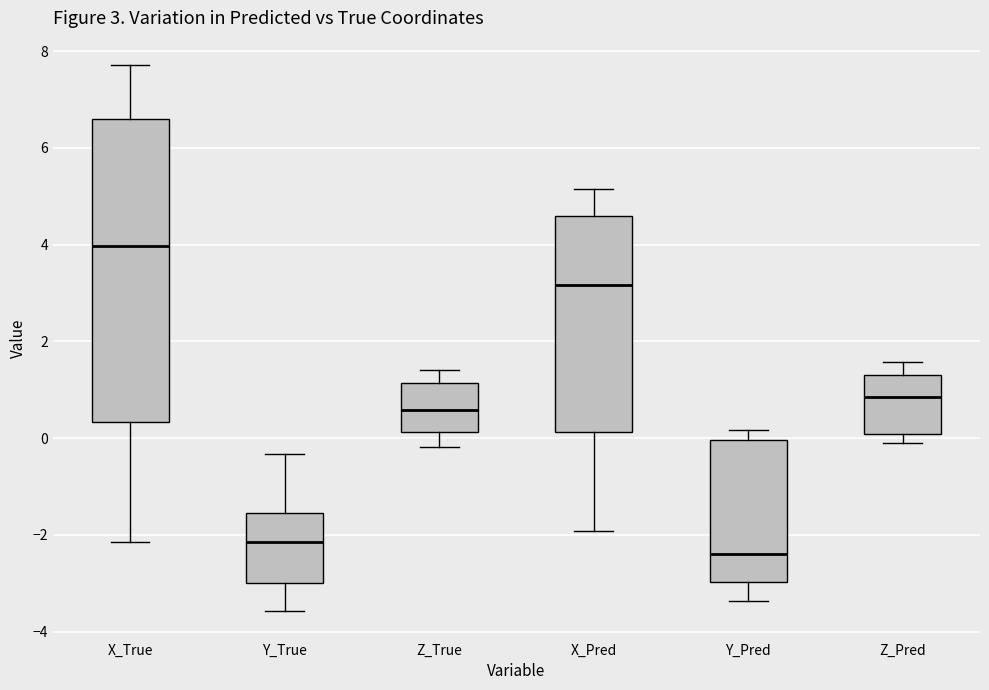

Which box has the highest median line?

X_True